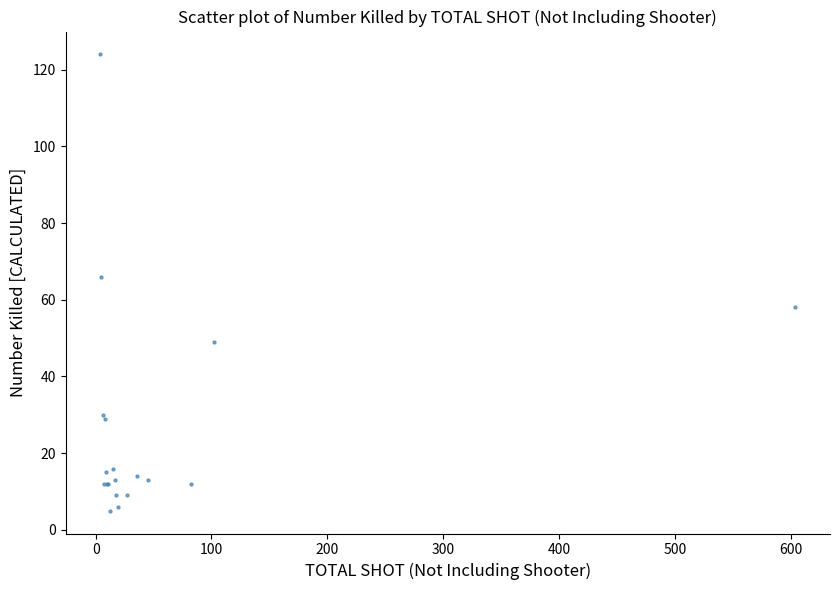

What Y value in the scatter plot is closest to 64?

66